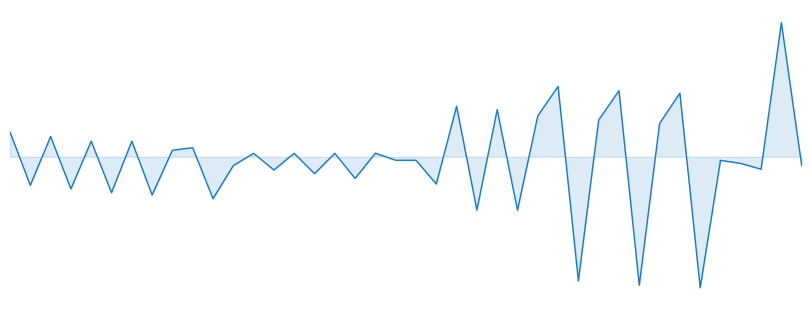

How many interior local valleys (lower than both neighbors) does the data have?

15